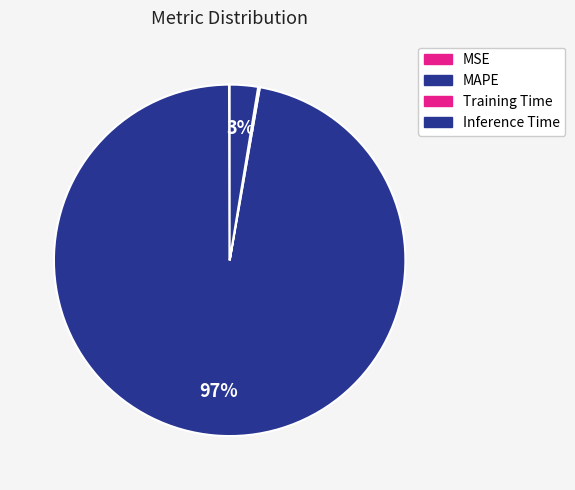

Which has a higher value, MAPE or MSE?

MAPE